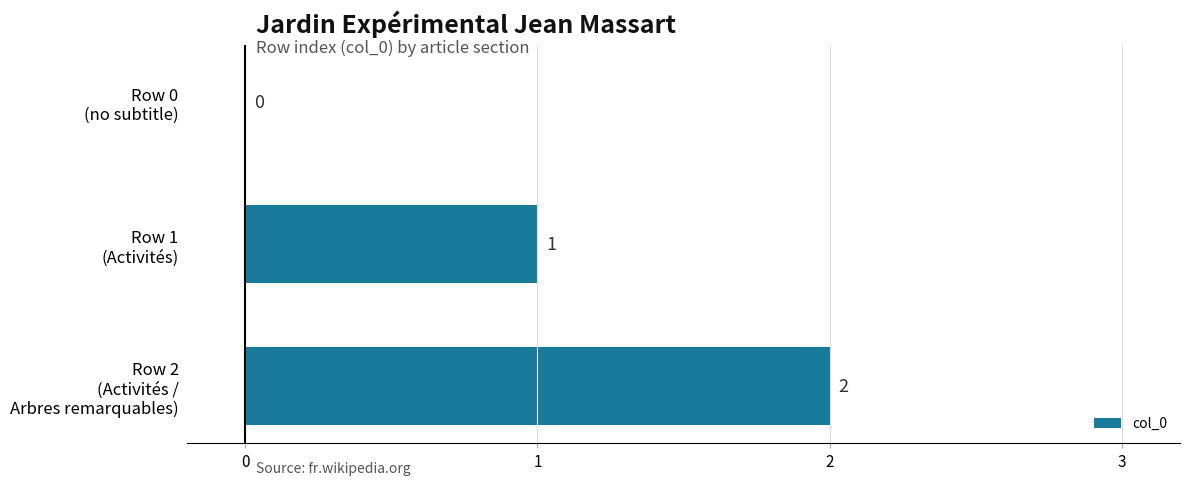

How many values are between 0 and 2?

3